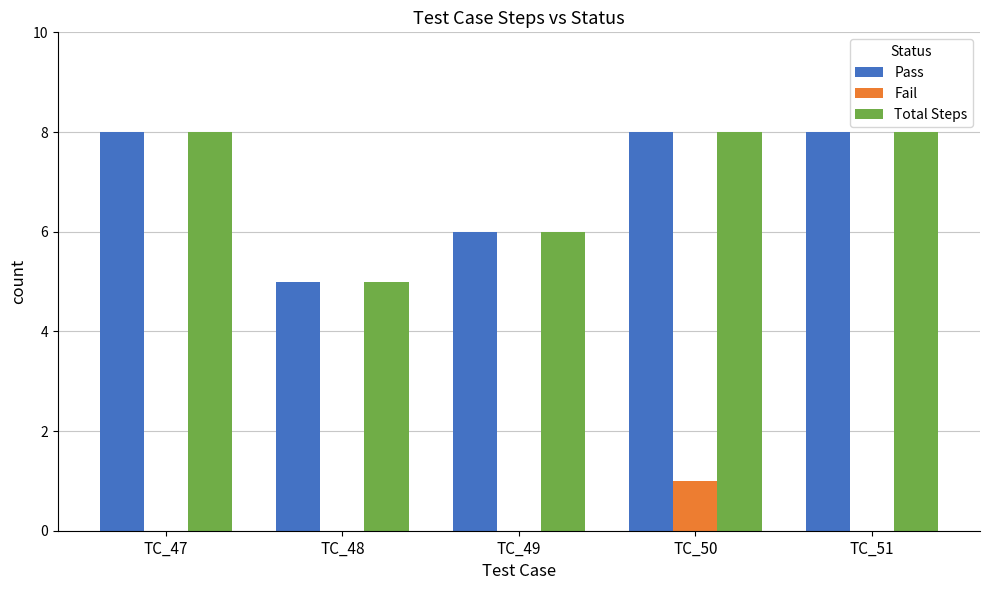

Where is Total Steps nearest to the value 6?

TC_49